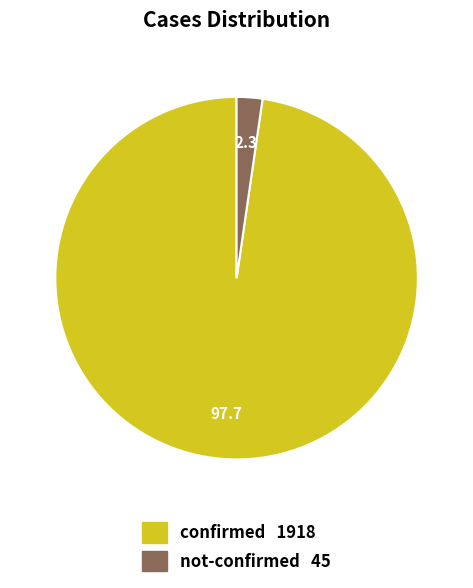

Which category accounts for the majority?

confirmed